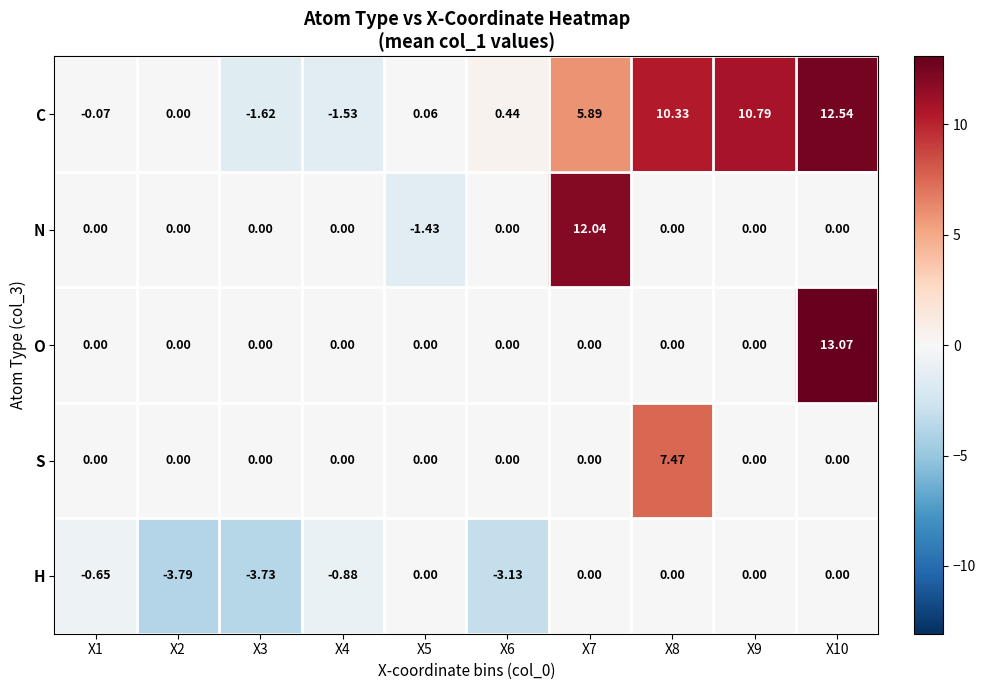

Is the value of N at X10 greater than the value of S at X3?

No